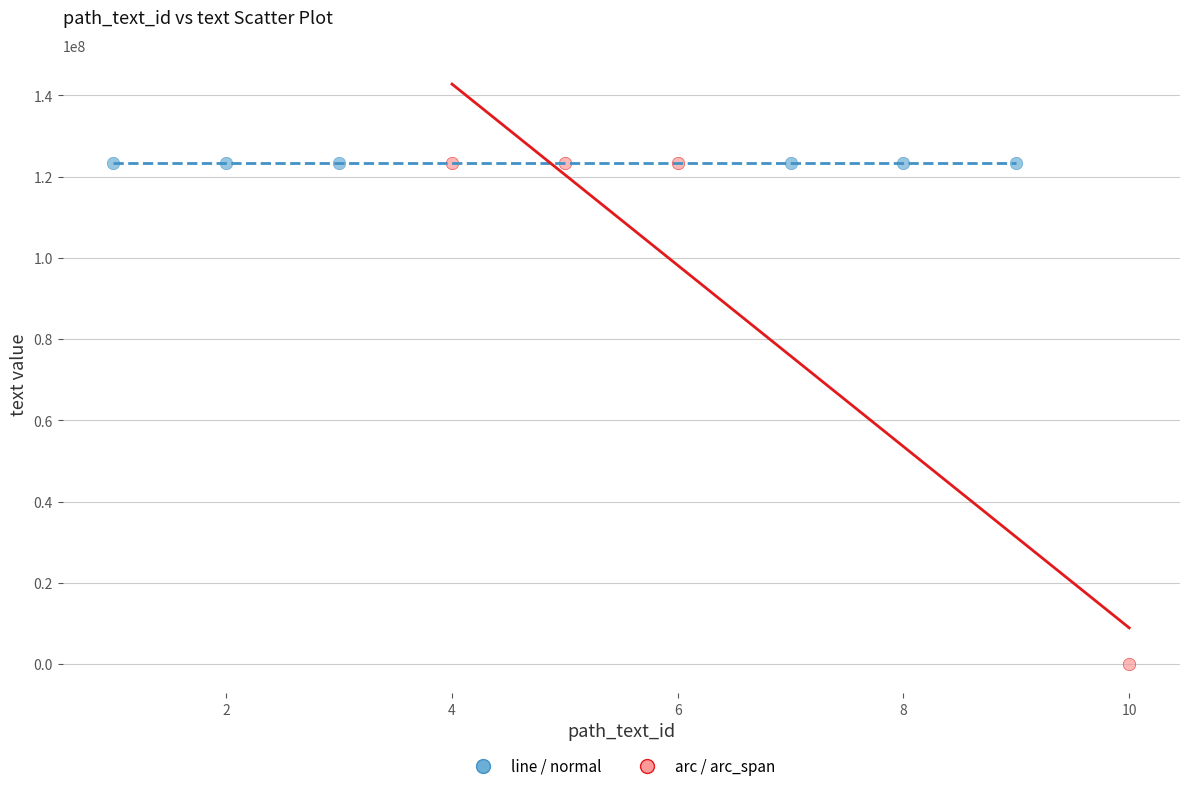

What are all the series names shown in the legend?

line / normal, arc / arc_span